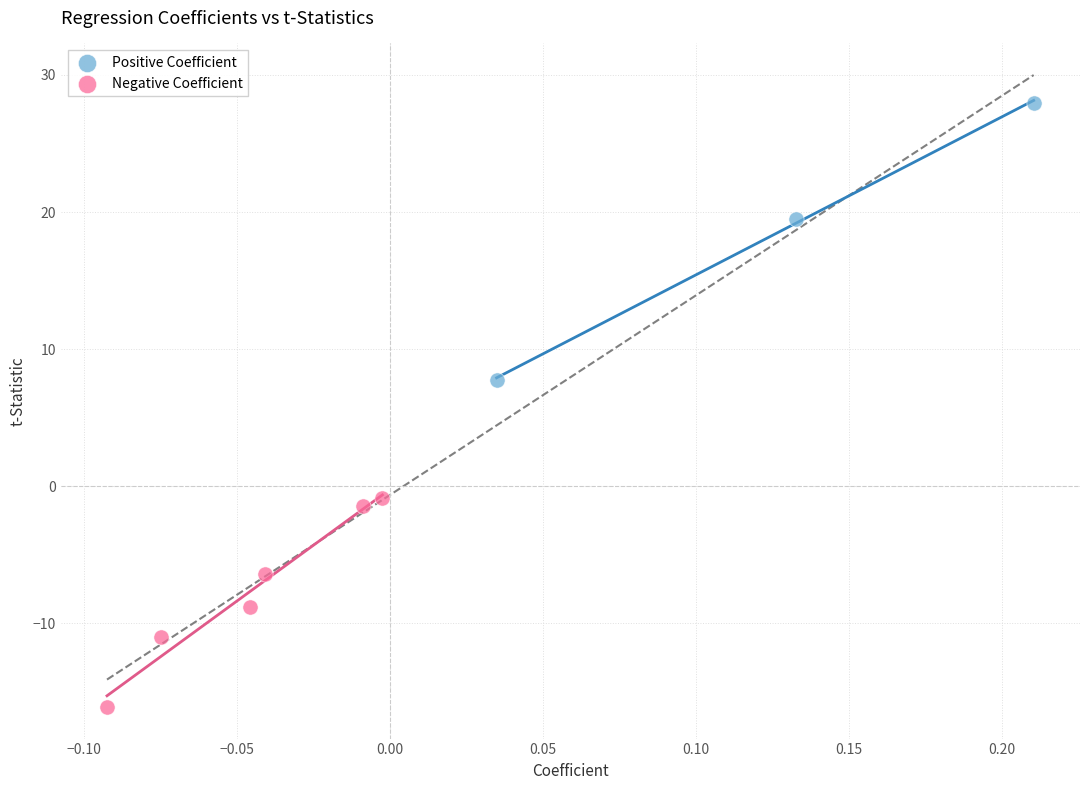

What are all the series names shown in the legend?

Positive Coefficient, Negative Coefficient